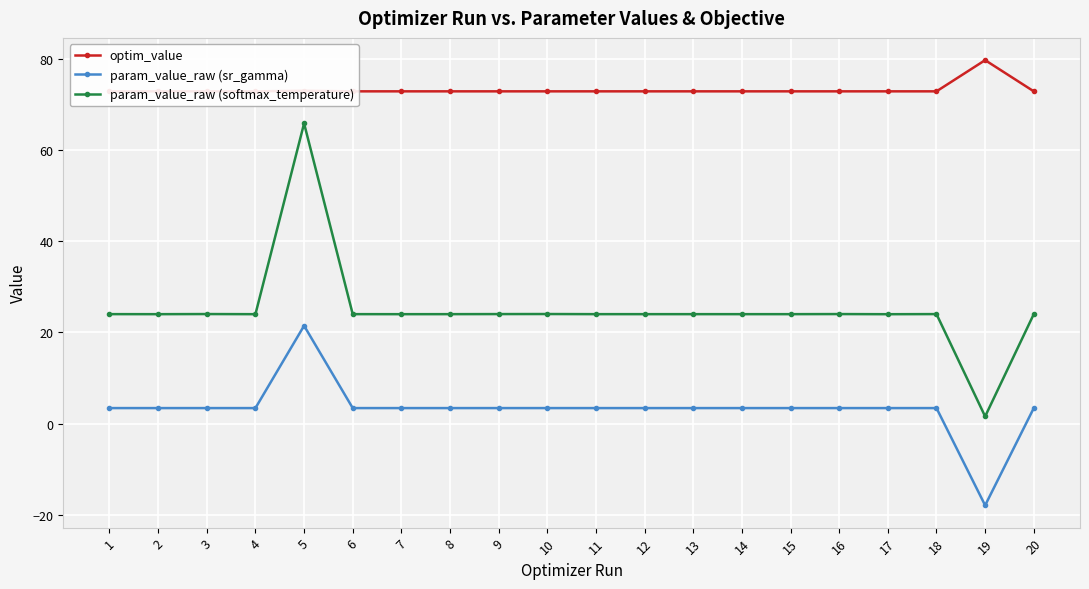

True or false: param_value_raw (softmax_temperature) has a value of 12.0 at 12.

False